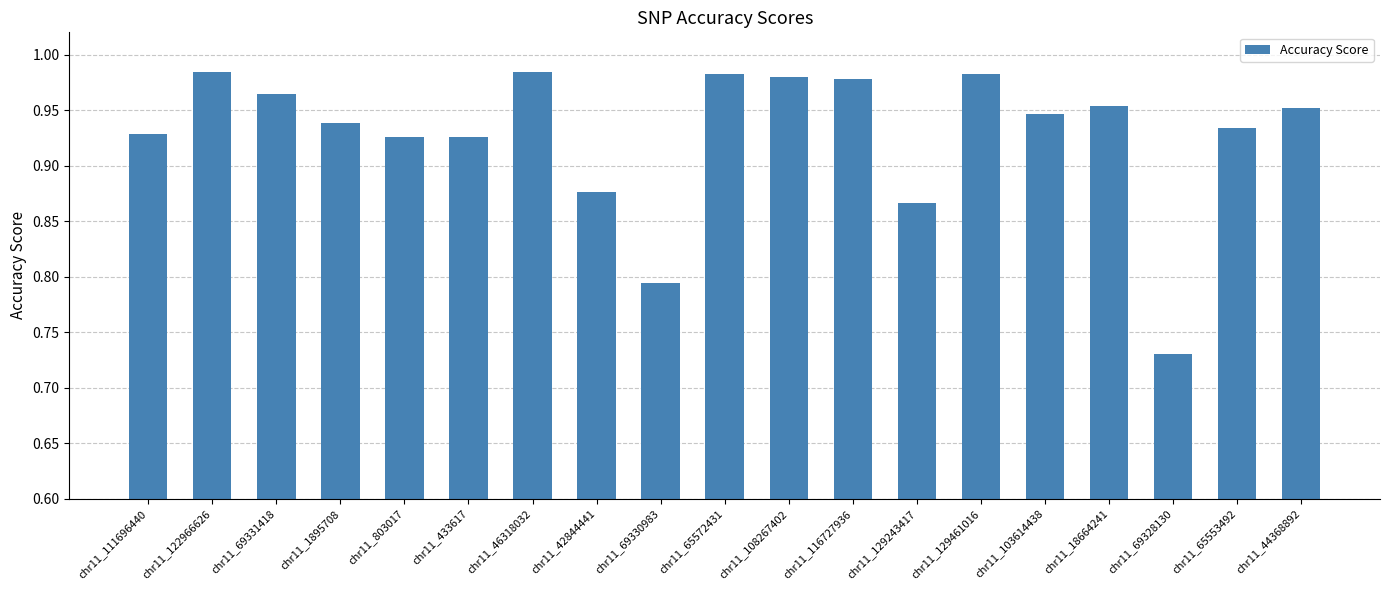

How many bars are there in total?

19